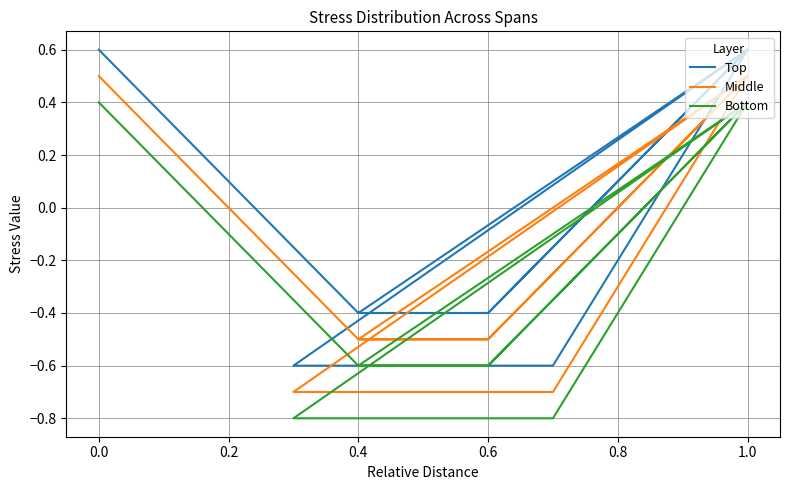

Does the chart display data point markers on the line(s)?

No